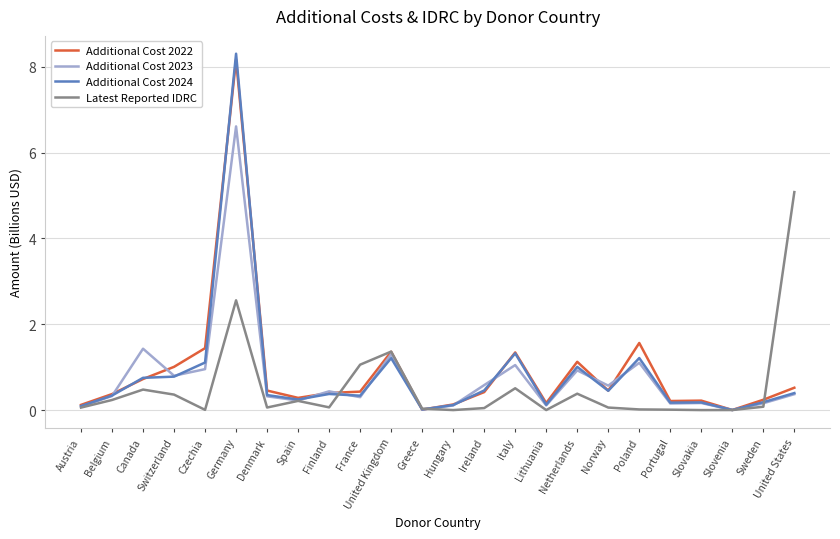

What is the difference between the highest and lowest values at United Kingdom?

0.2